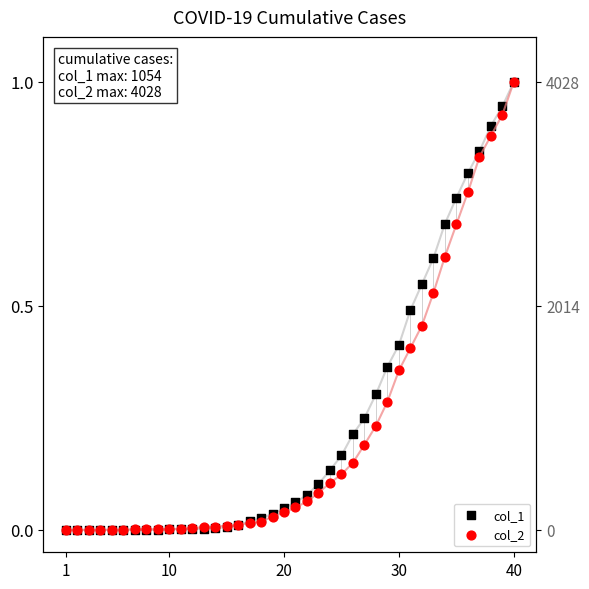

Which series contains the lowest Y value?

col_1